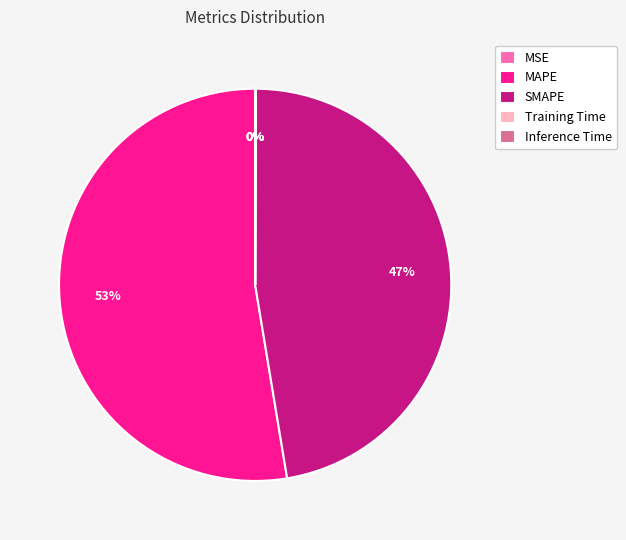

Which category has the smallest portion of the pie?

MSE